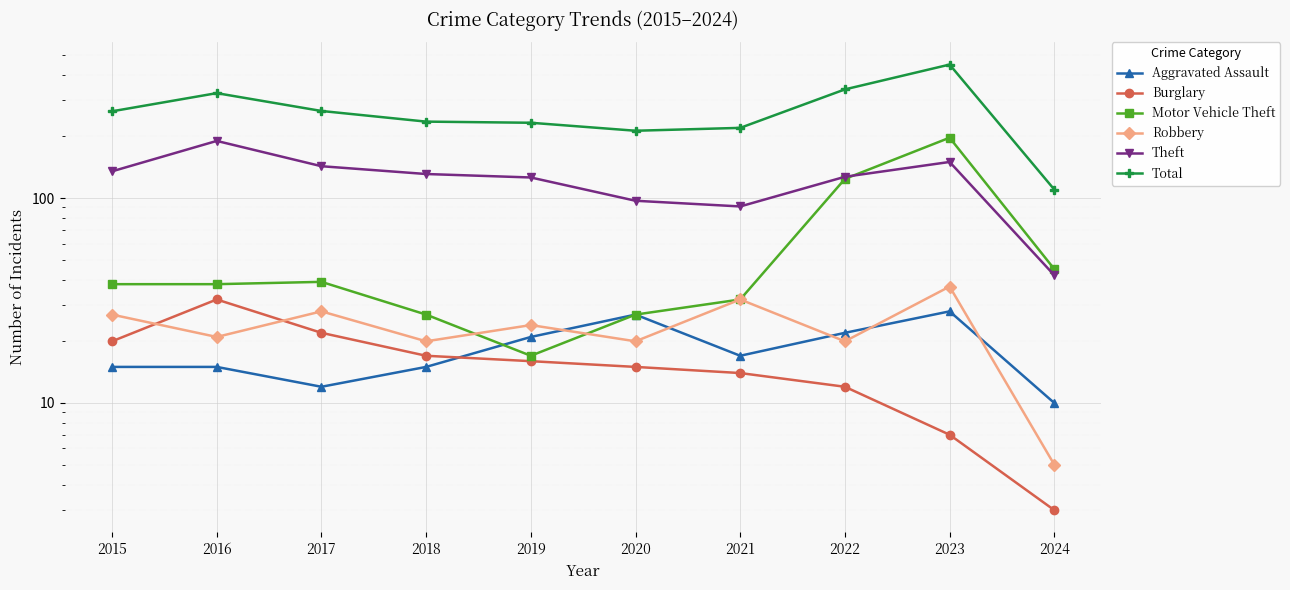

What is the smallest value displayed?

3